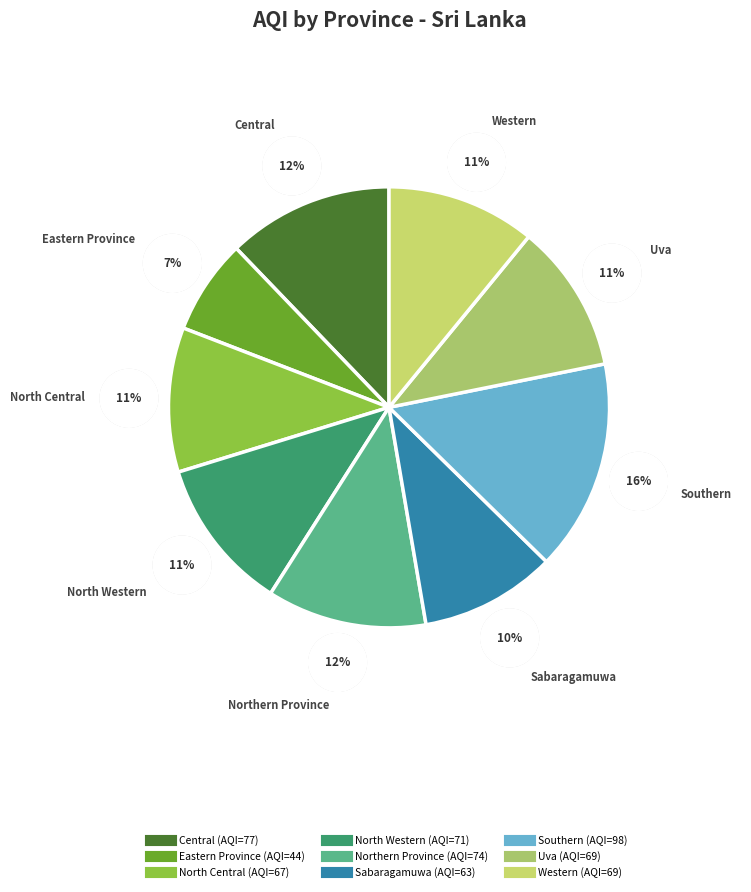

What percentage is the Sabaragamuwa slice, to the nearest percent?

10%